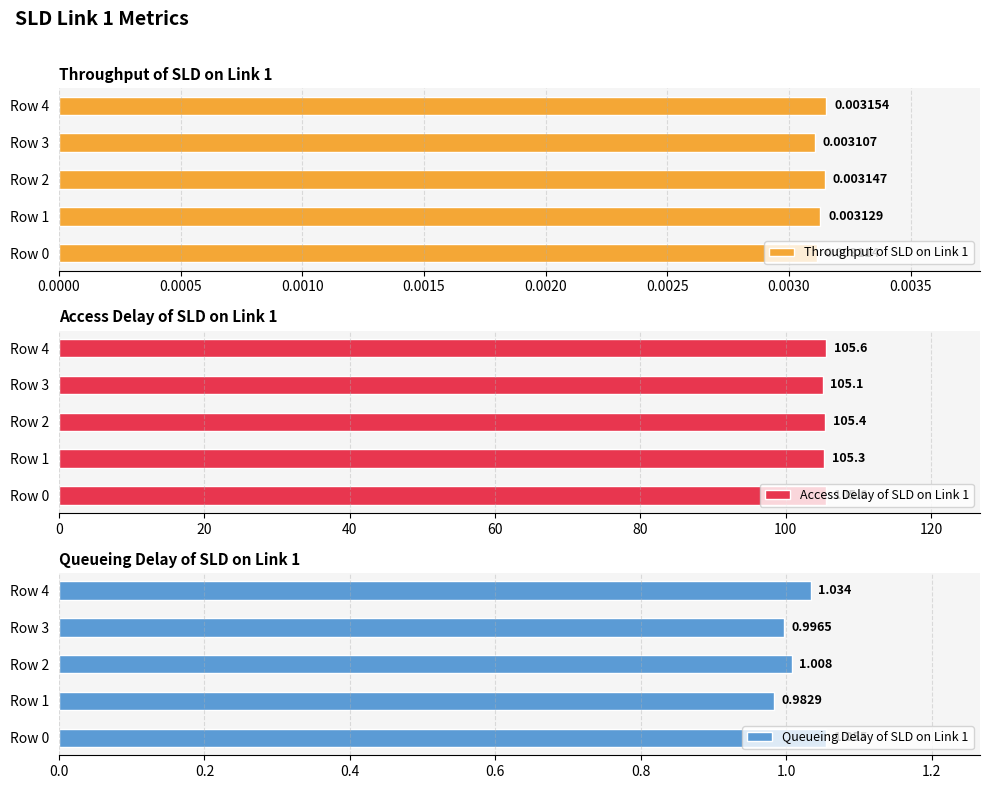

How many values in the Queueing Delay of SLD on Link 1 series are below 1?

2